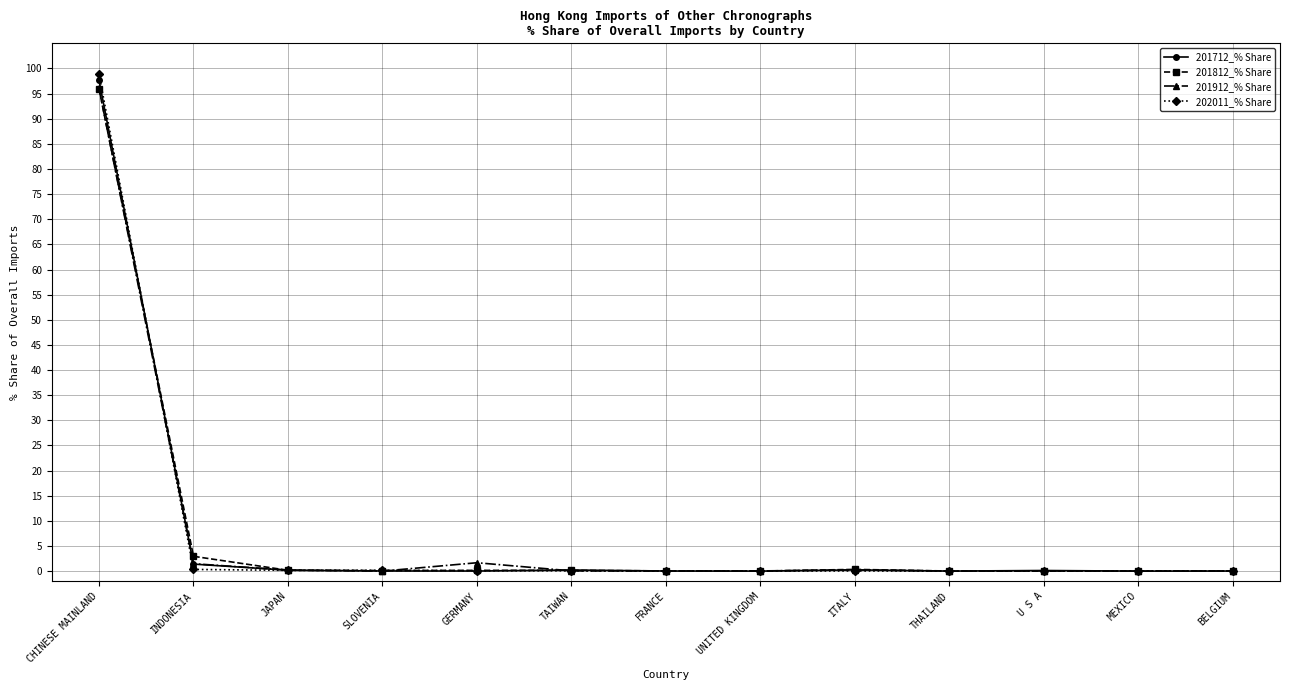

What is the difference between the 201912_% Share values at GERMANY and JAPAN?

1.5